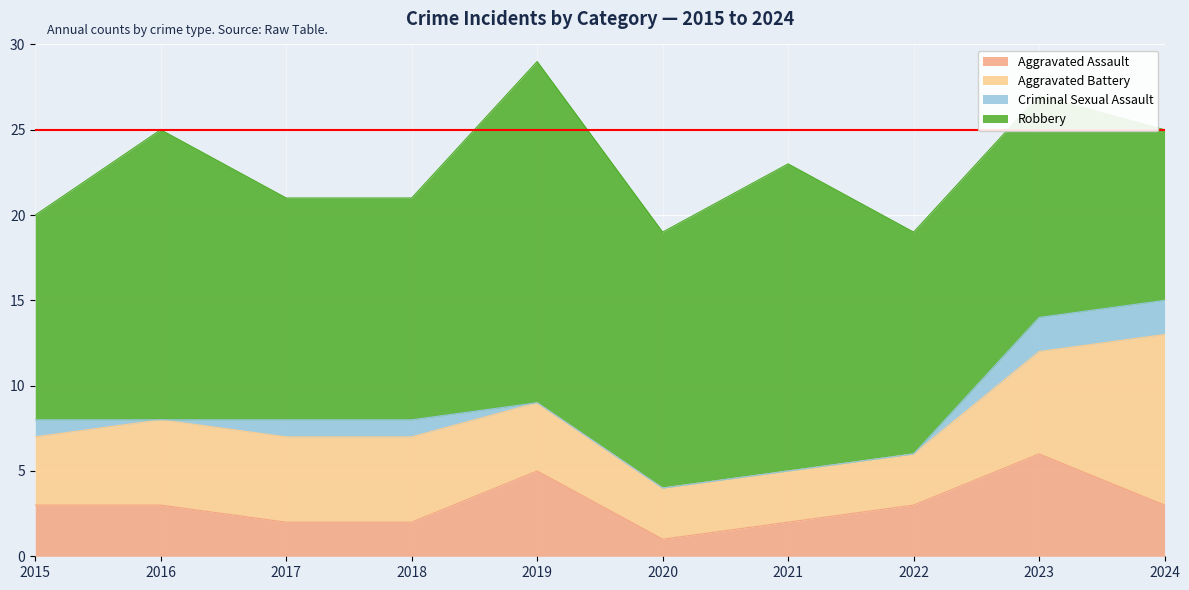

How many values in the Robbery series are below 13?

2